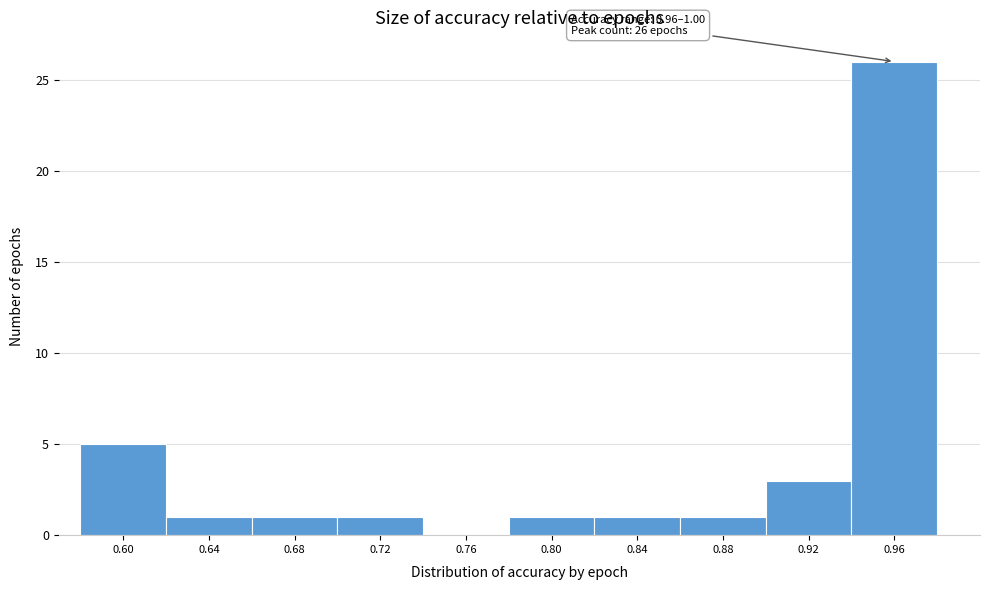

Reading left to right, extract all data points from this chart.

0.60=5	0.64=1	0.68=1	0.72=1	0.76=0	0.80=1	0.84=1	0.88=1	0.92=3	0.96=26